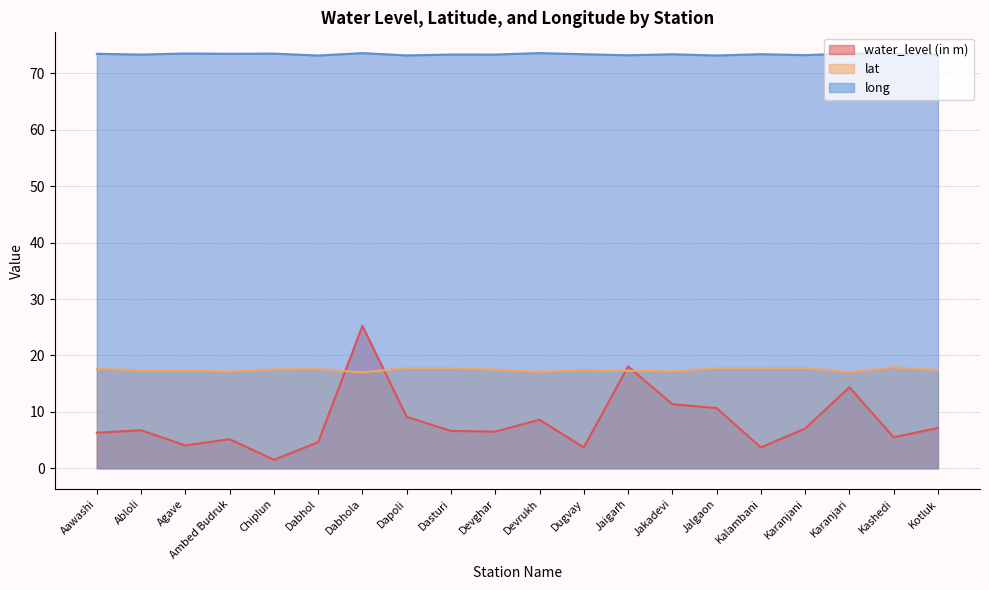

True or false: lat and long cross at least once.

False